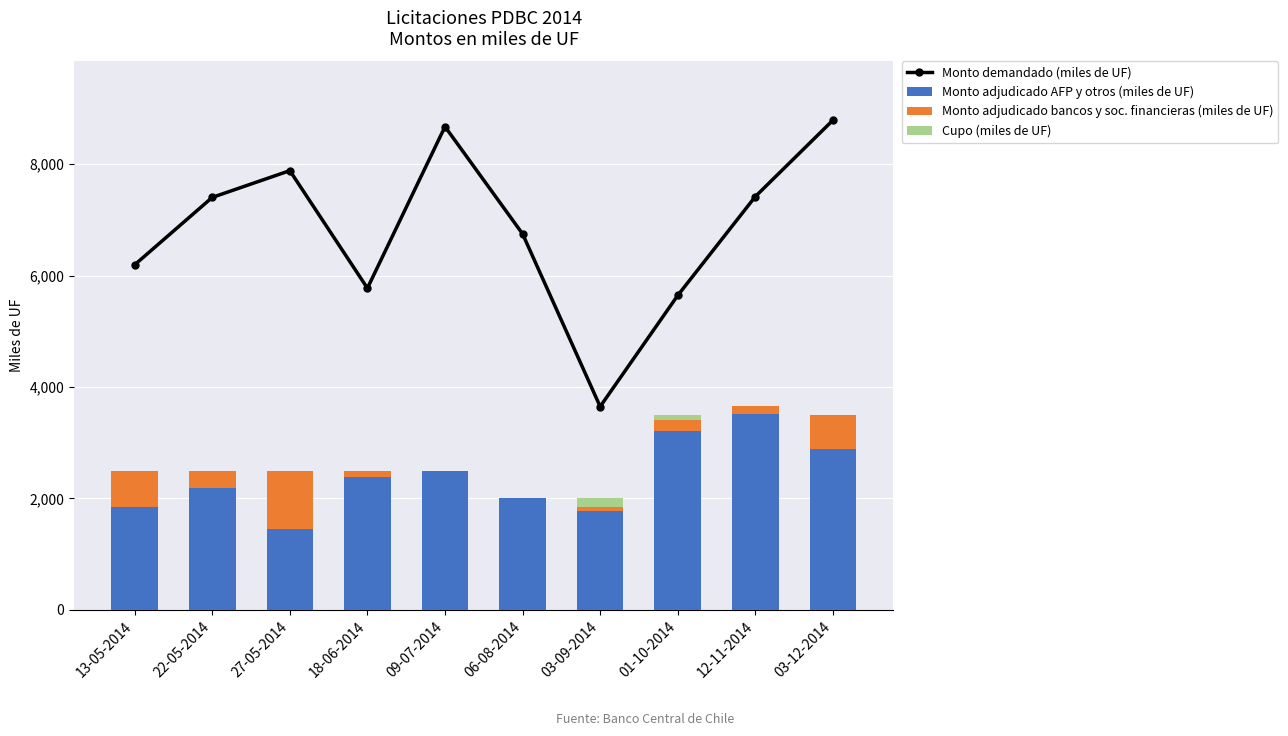

True or false: Monto demandado (miles de UF) has a value of 7405 at 22-05-2014.

True